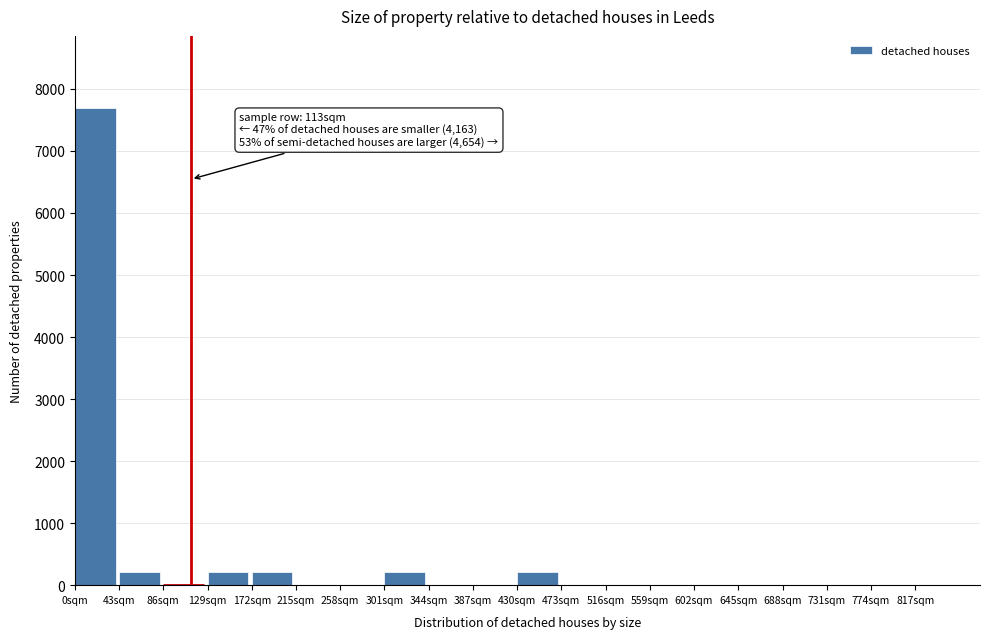

Reading left to right, extract all data points from this chart.

0sqm=7700	43sqm=220	86sqm=0	129sqm=220	172sqm=220	215sqm=0	258sqm=0	301sqm=220	344sqm=0	387sqm=0	430sqm=220	473sqm=0	516sqm=0	559sqm=0	602sqm=0	645sqm=0	688sqm=0	731sqm=0	774sqm=0	817sqm=0